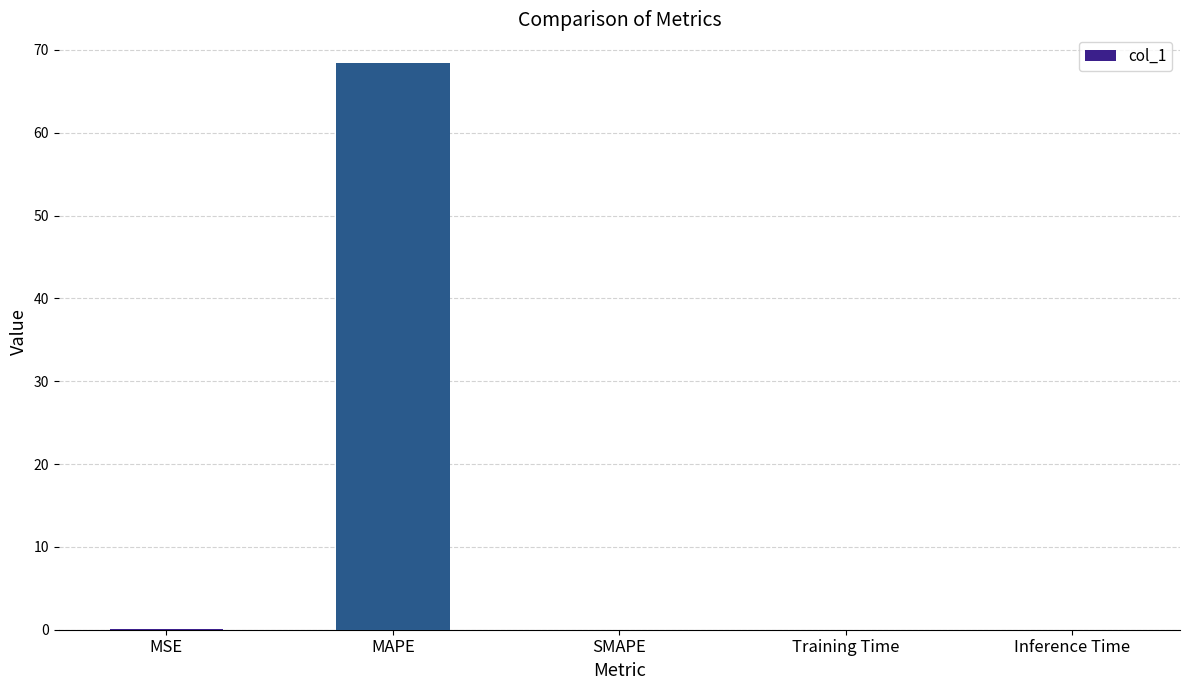

What is the sum of all values?

68.5